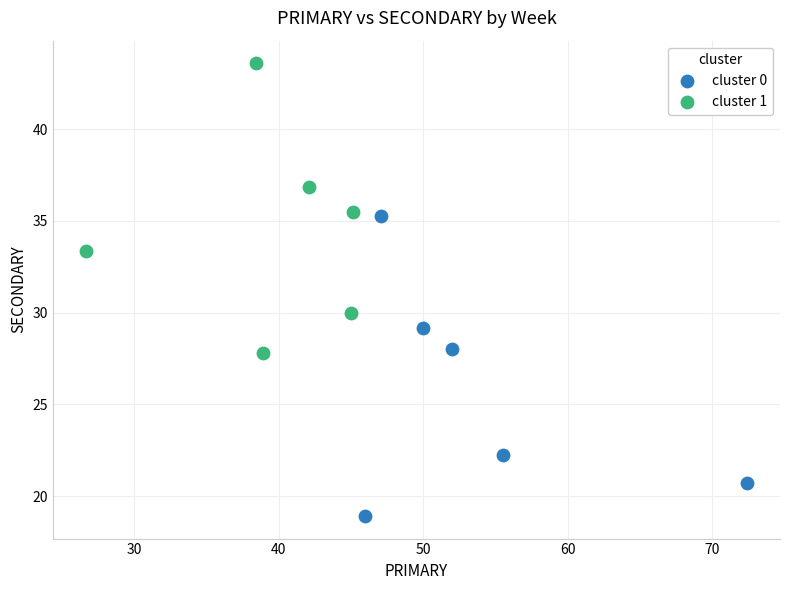

Which series reaches the maximum Y coordinate?

cluster 1